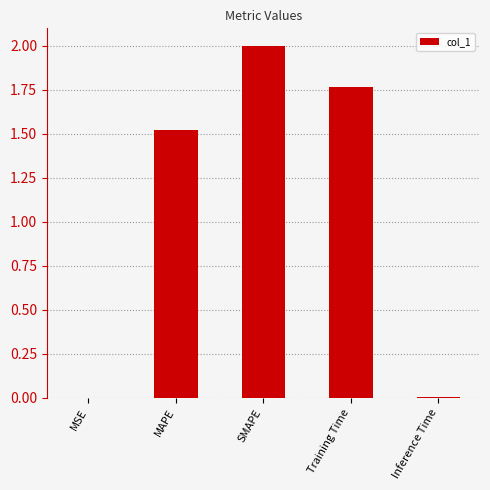

Count the number of data series in this chart.

1